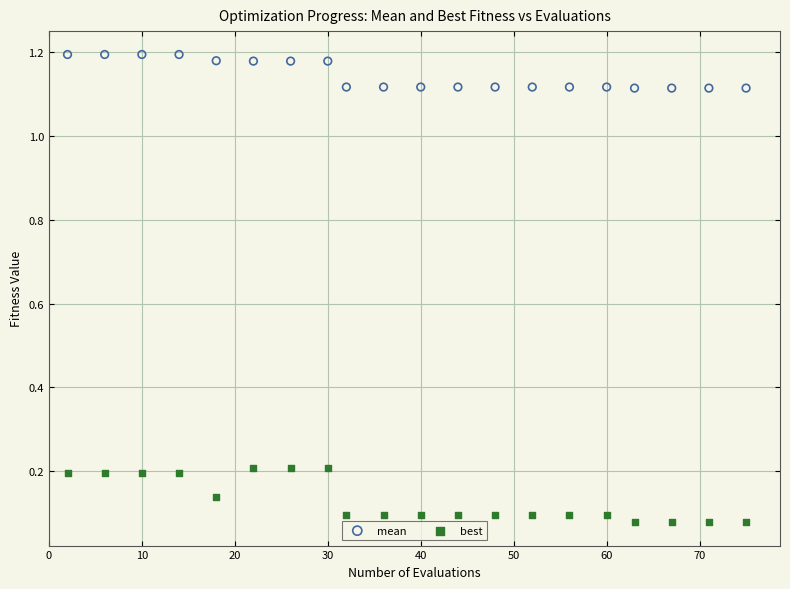

Which series has the widest spread of Y values?

best